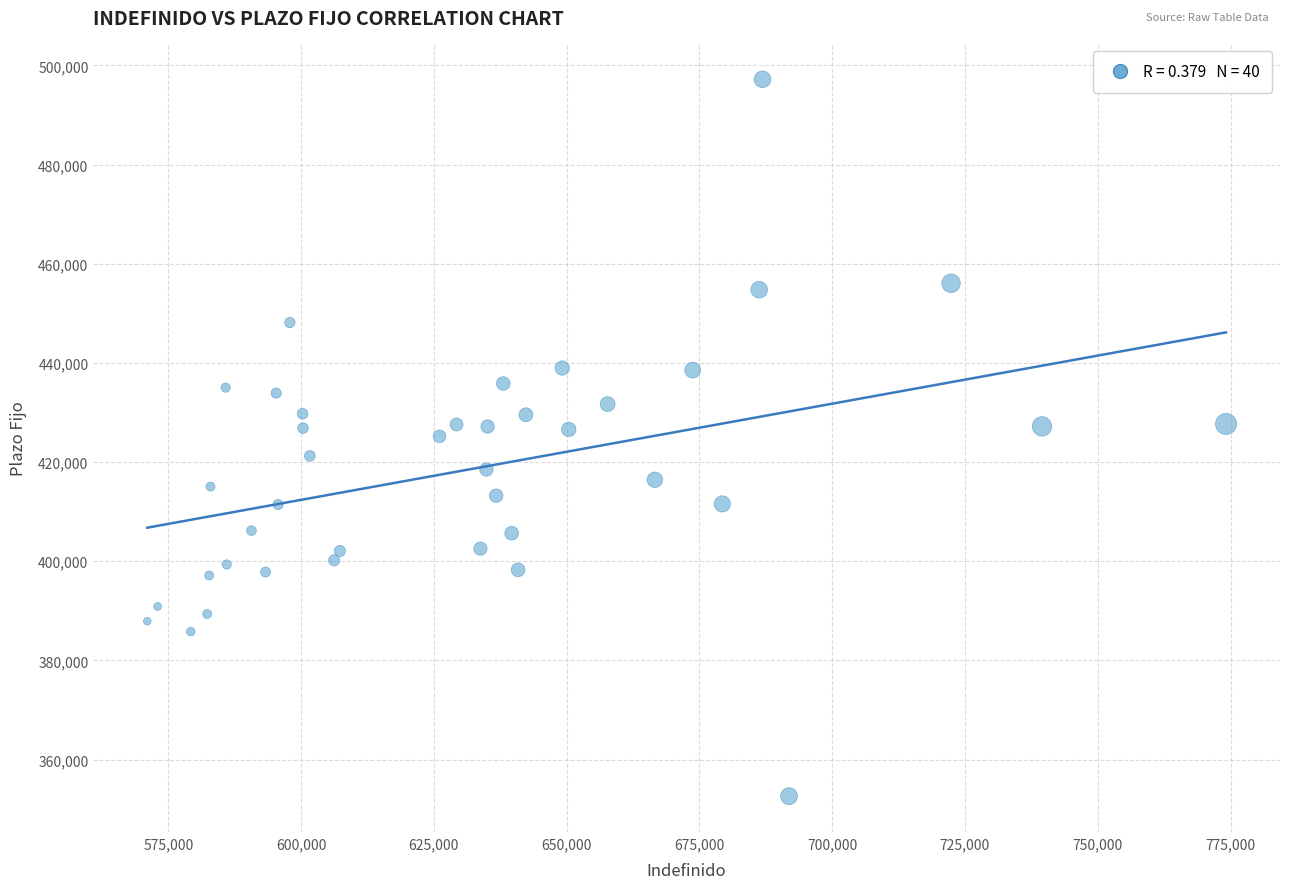

What is the range of Y values (max minus min)?

144600